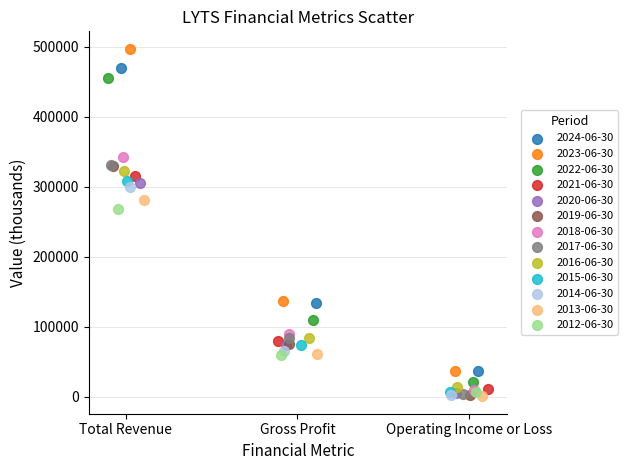

Which series has the largest Y range (max minus min)?

2023-06-30